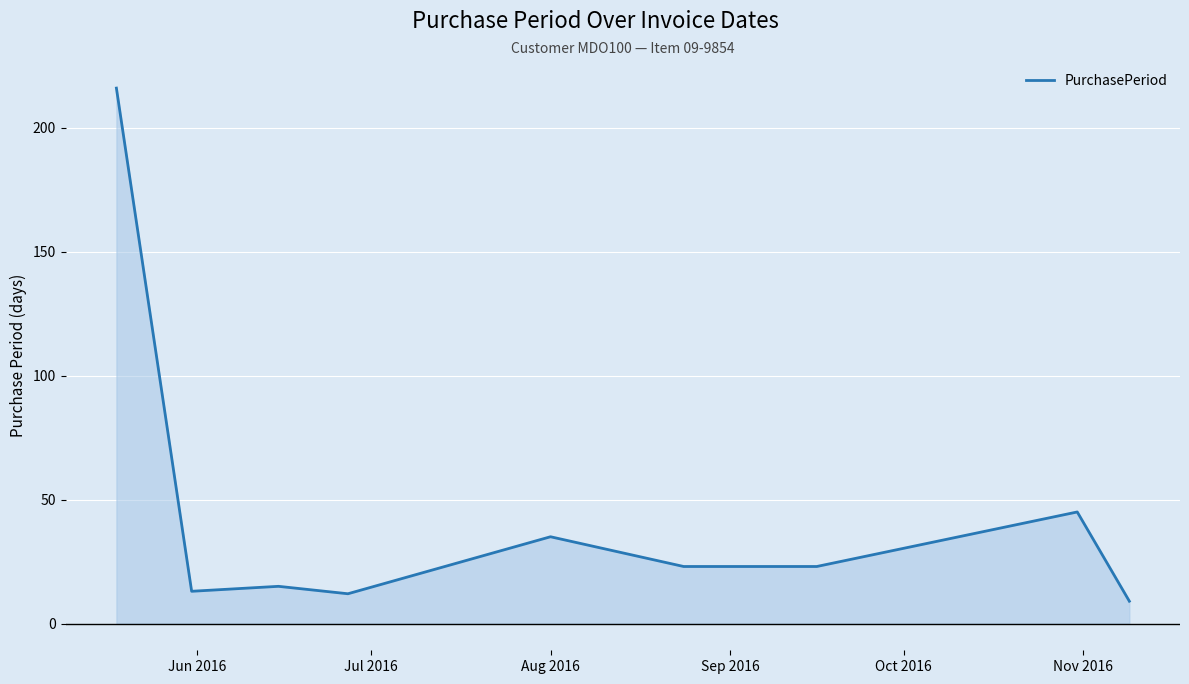

How many distinct data groups are displayed?

1